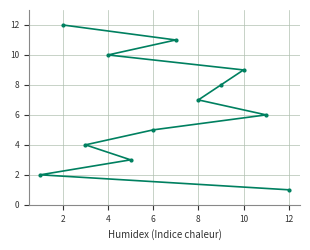

What is the difference between the maximum and minimum values?

11